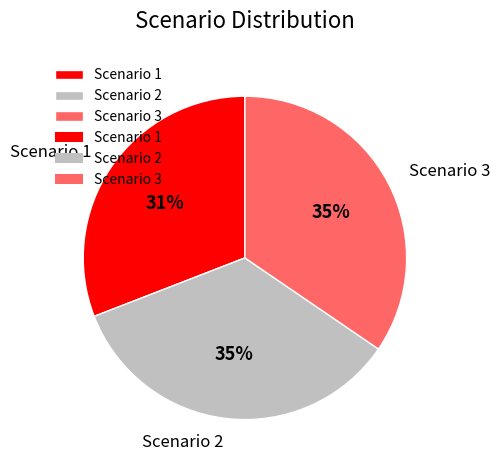

Which has a higher value, Scenario 3 or Scenario 1?

Scenario 3